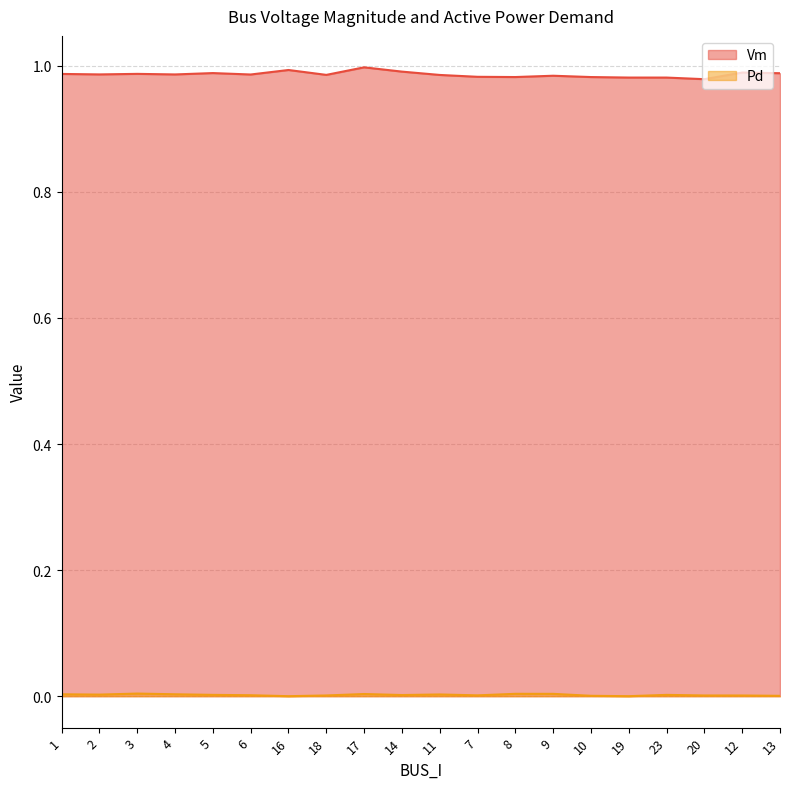

At which category is the sum across all series the highest?

17